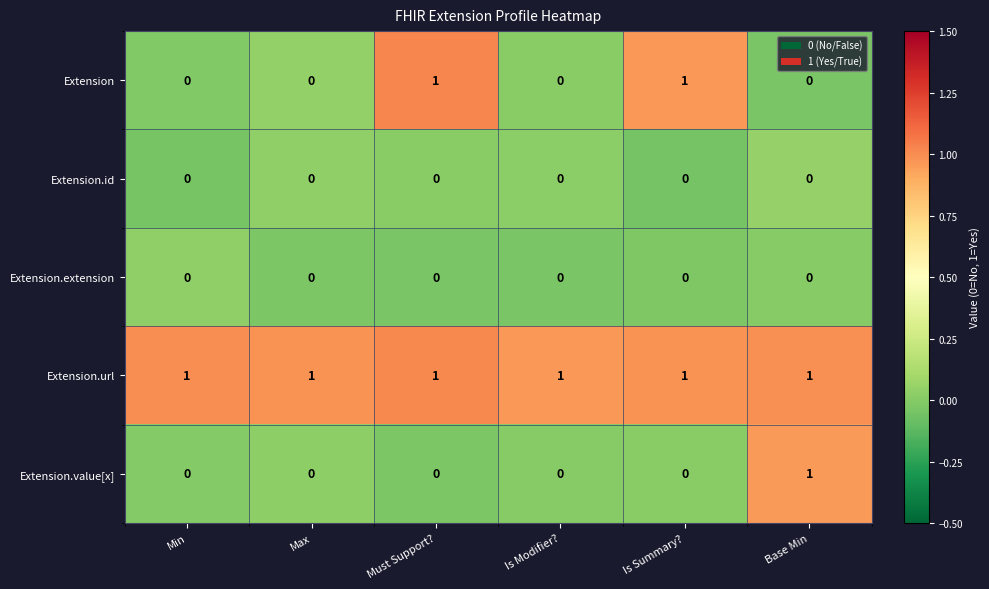

How many distinct data groups are displayed?

5